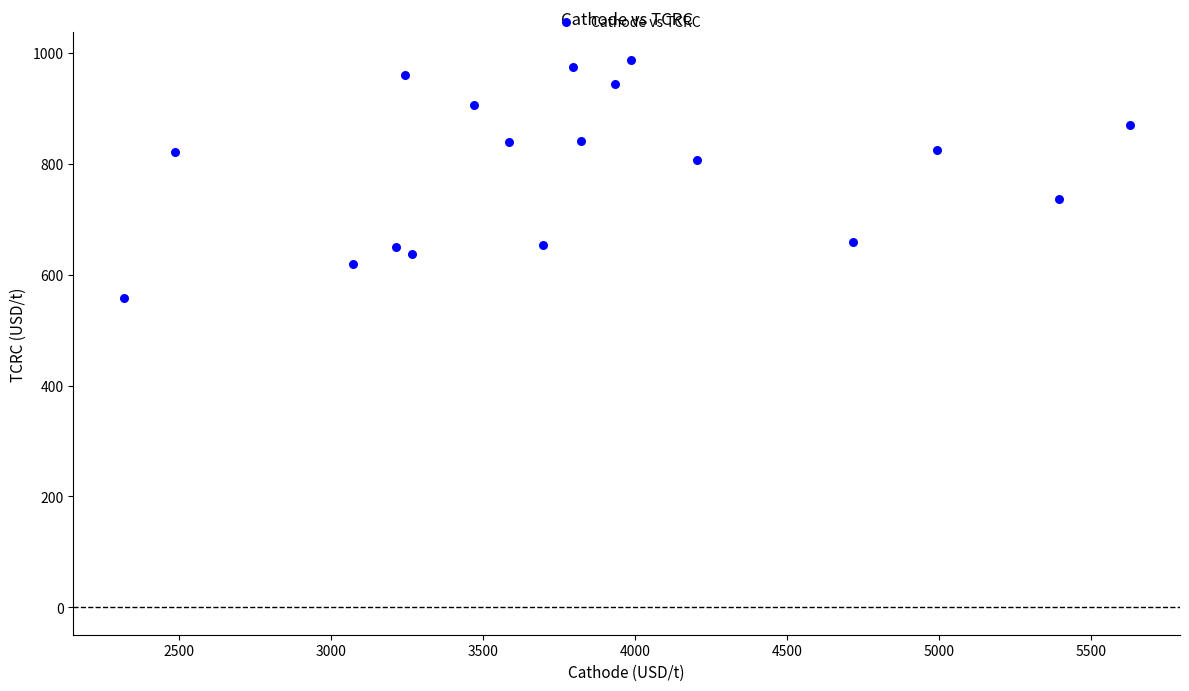

What is the range of X values (max minus min)?

3309.9